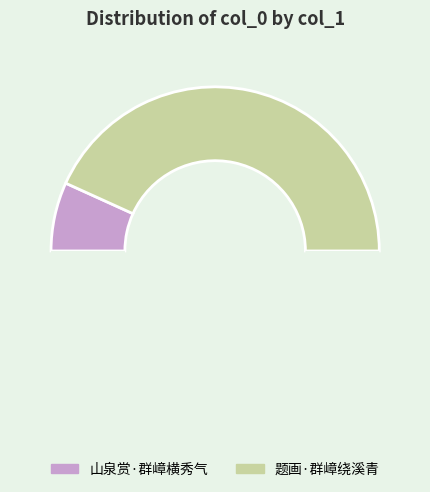

How many segments does this pie chart have?

3